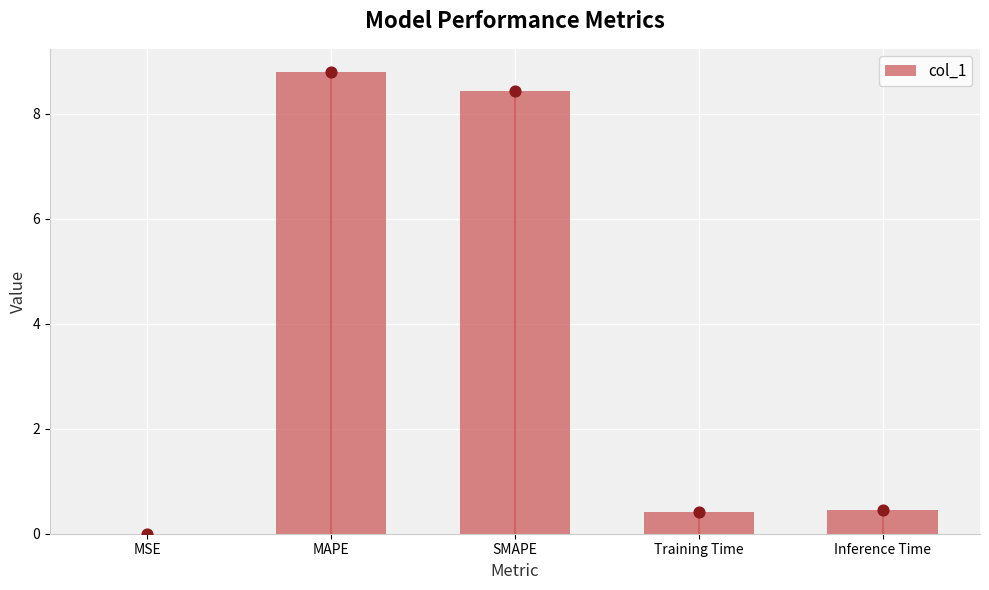

Which has a higher value, Inference Time or MAPE?

MAPE